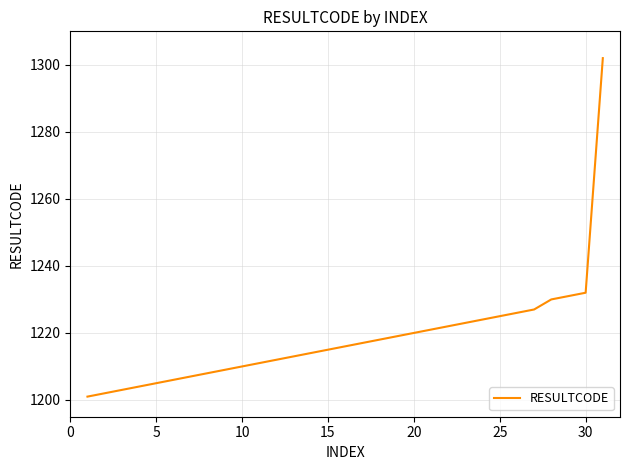

What is the greatest value displayed?

1302